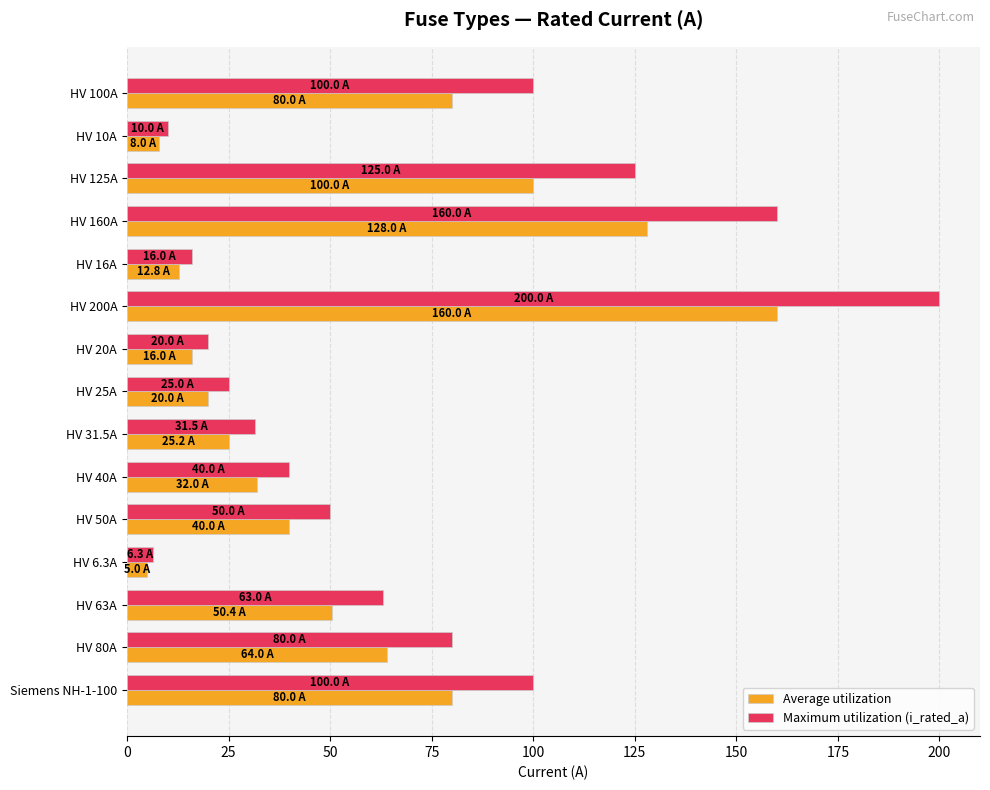

Which series has the widest spread of values?

Maximum utilization (i_rated_a)